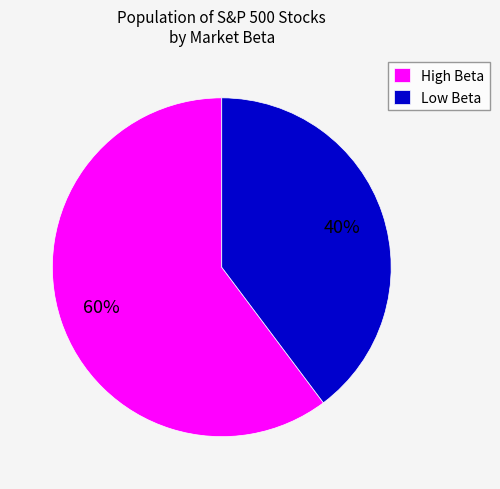

Is there a majority slice in this chart?

Yes